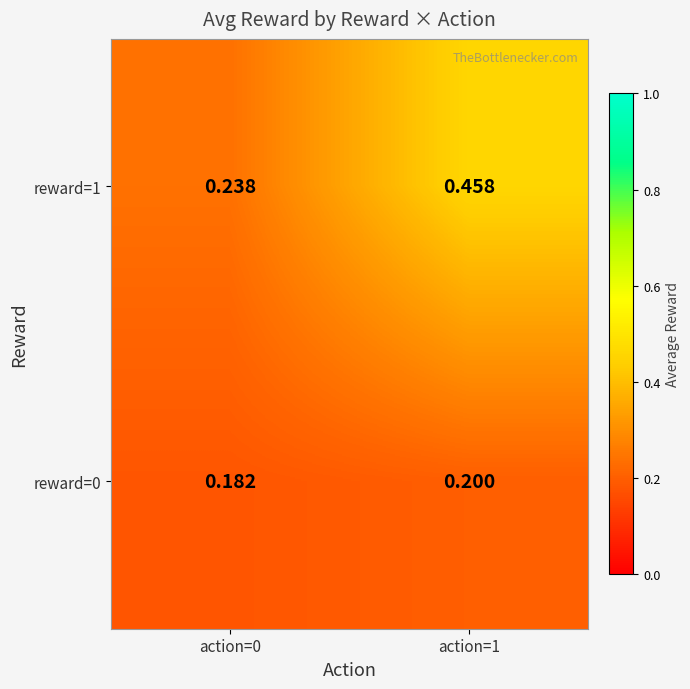

Which series changed the most between action=0 and action=1?

reward=1